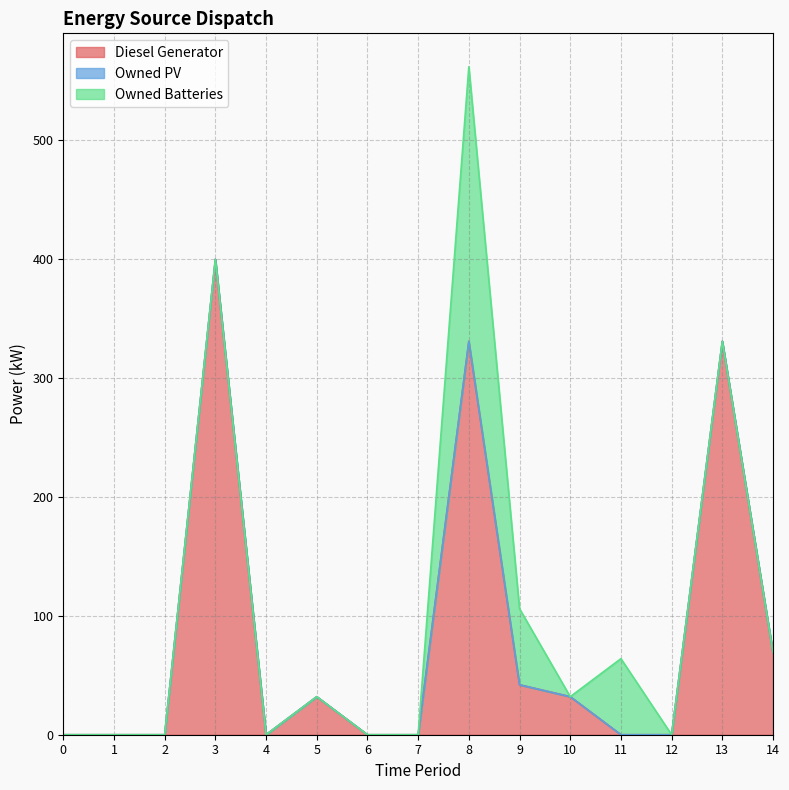

Which series changed the most between 8 and 12?

Diesel Generator